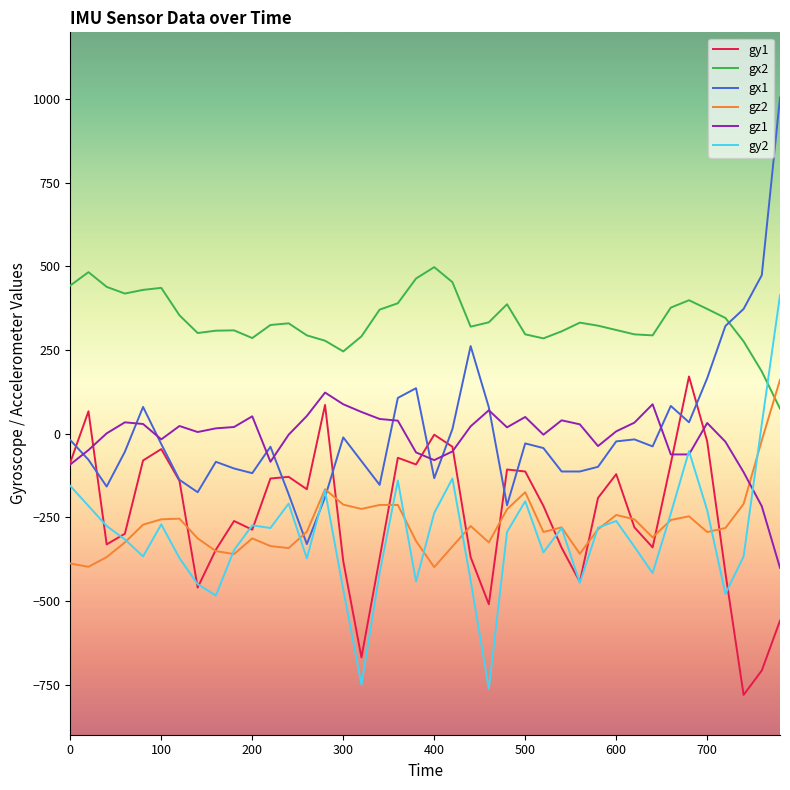

At how many categories does at least one series exceed 410?

11